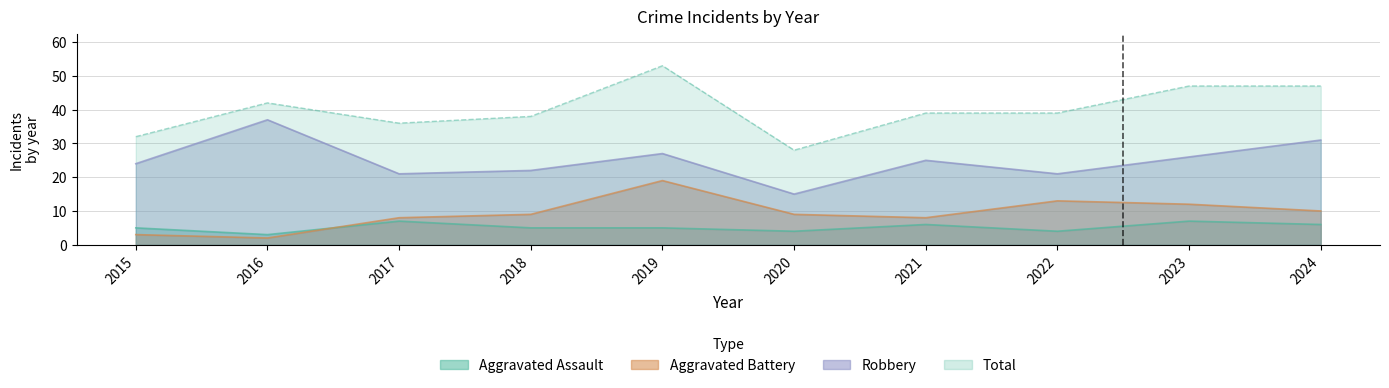

Is the value of Aggravated Battery at 2024 greater than the value of Total at 2023?

No